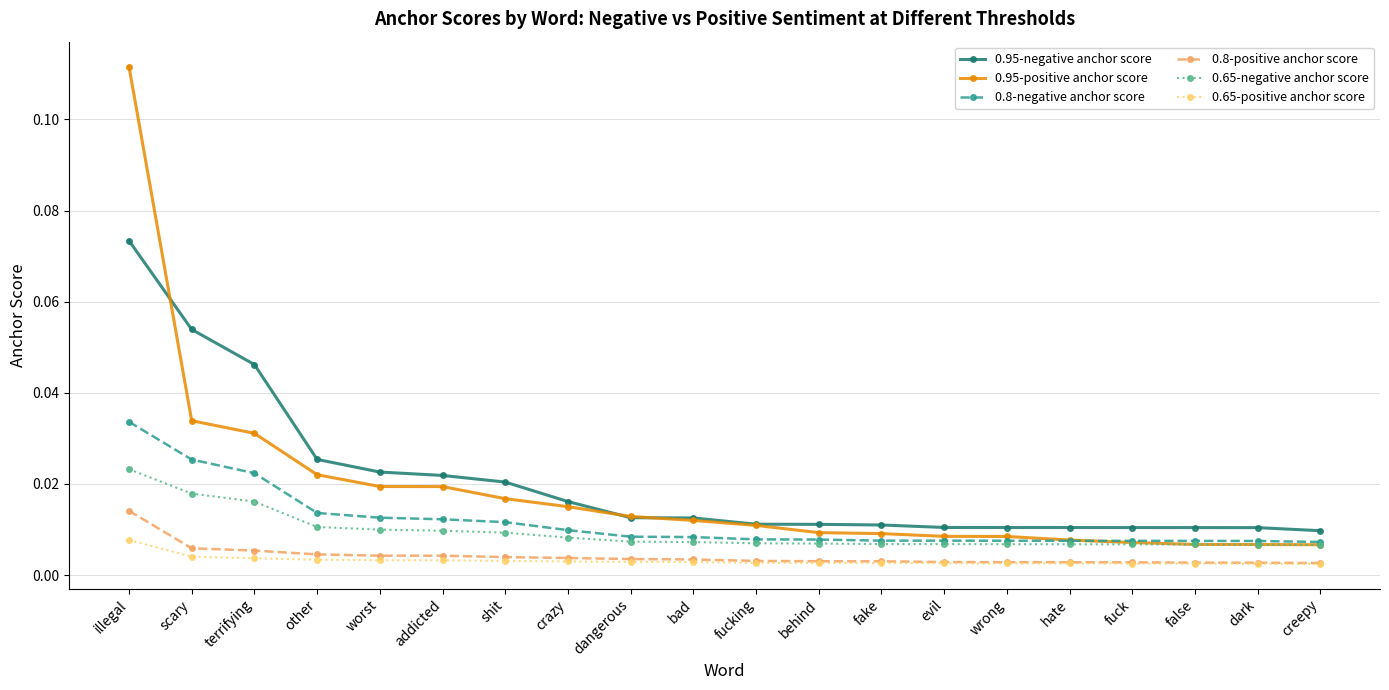

How many categories are shown in the chart?

20